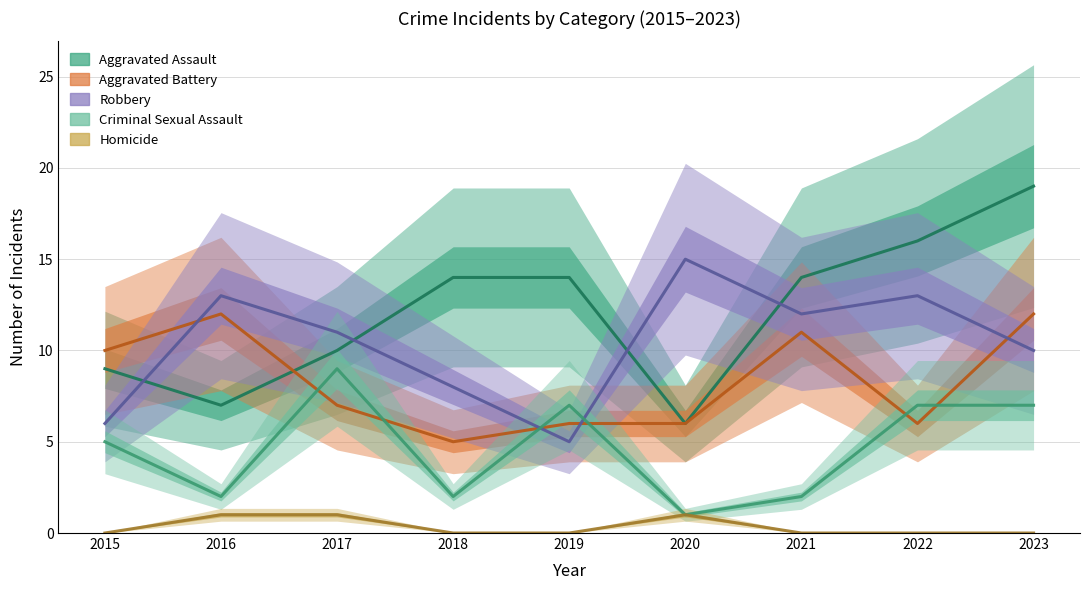

At which category does the chart reach its peak across all series?

2023